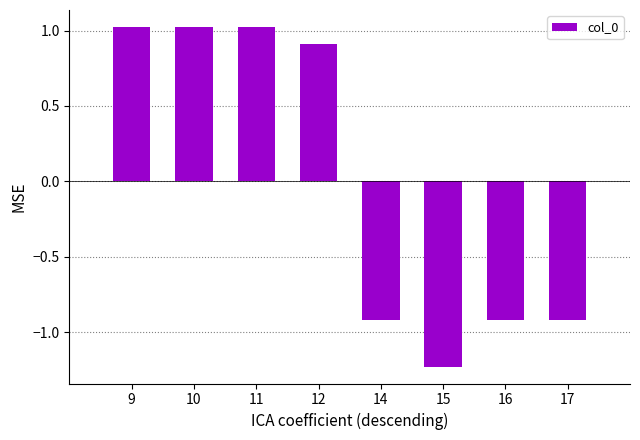

Count the number of values greater than 0.

4